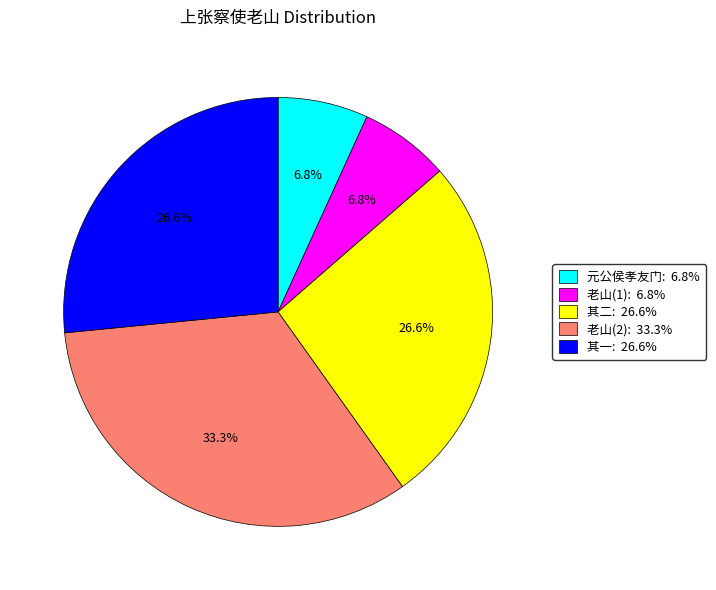

Is there a majority slice in this chart?

No